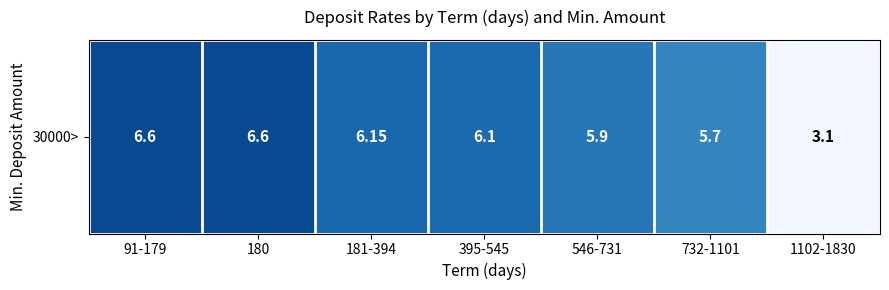

List the labels in order of value, largest first.

91-179, 180, 181-394, 395-545, 546-731, 732-1101, 1102-1830